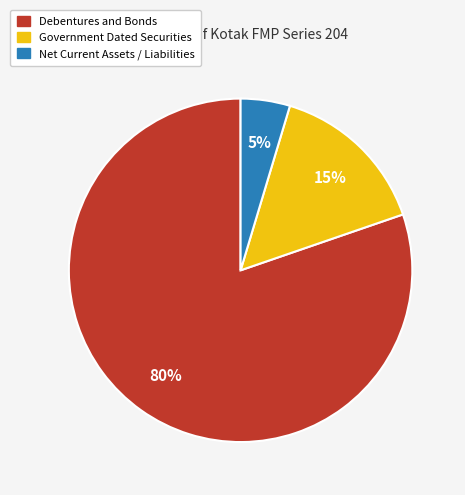

To the nearest percent, what is the average slice percentage?

33%